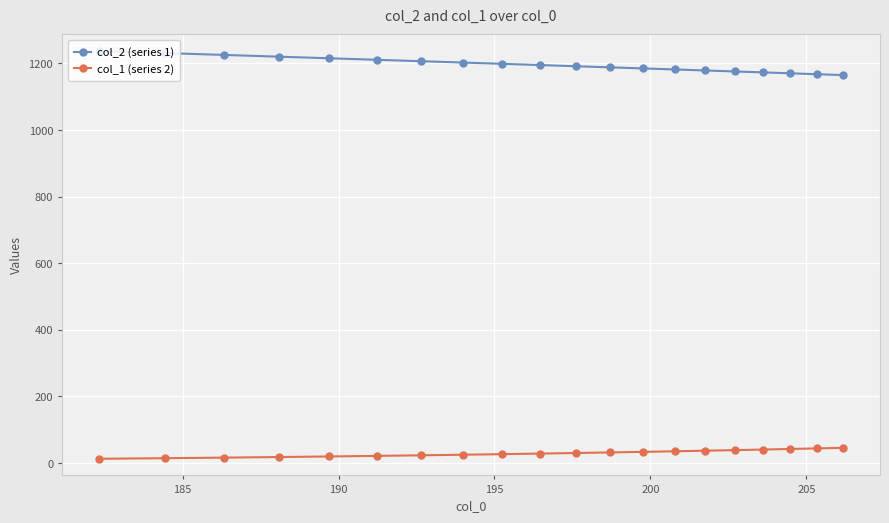

Does the chart have visible grid lines?

Yes